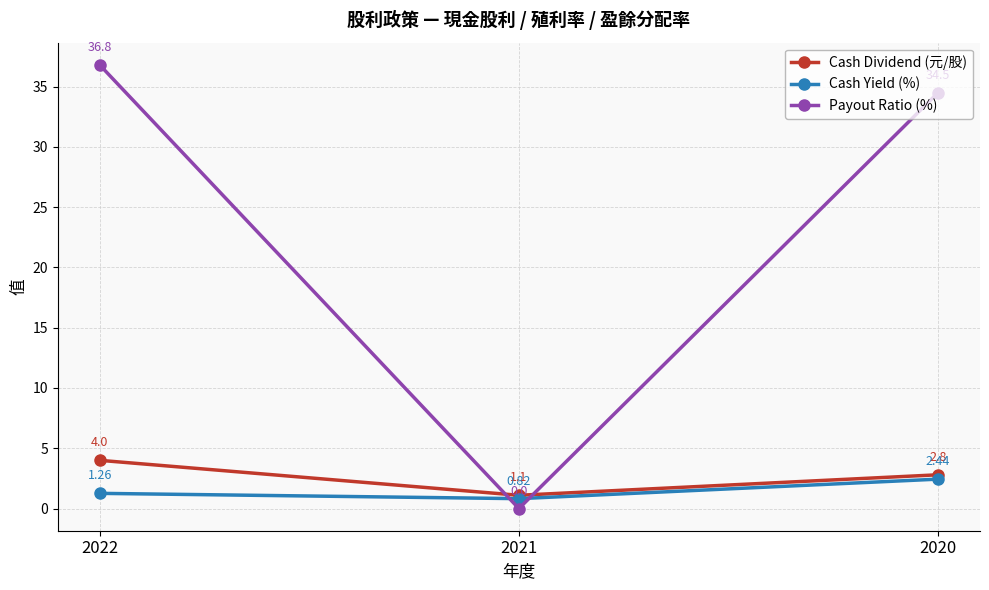

How many data points does each series have?

3